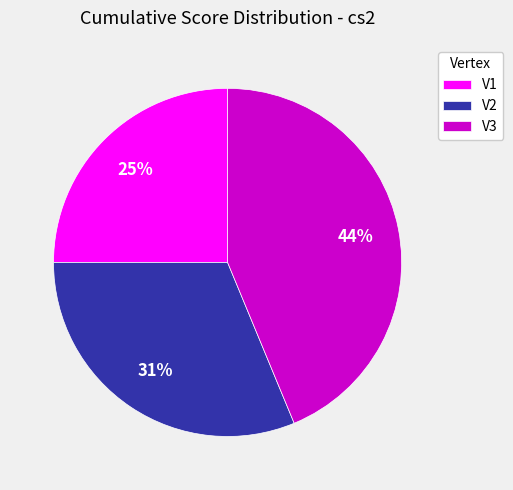

To the nearest percent, what is the average slice percentage?

33%